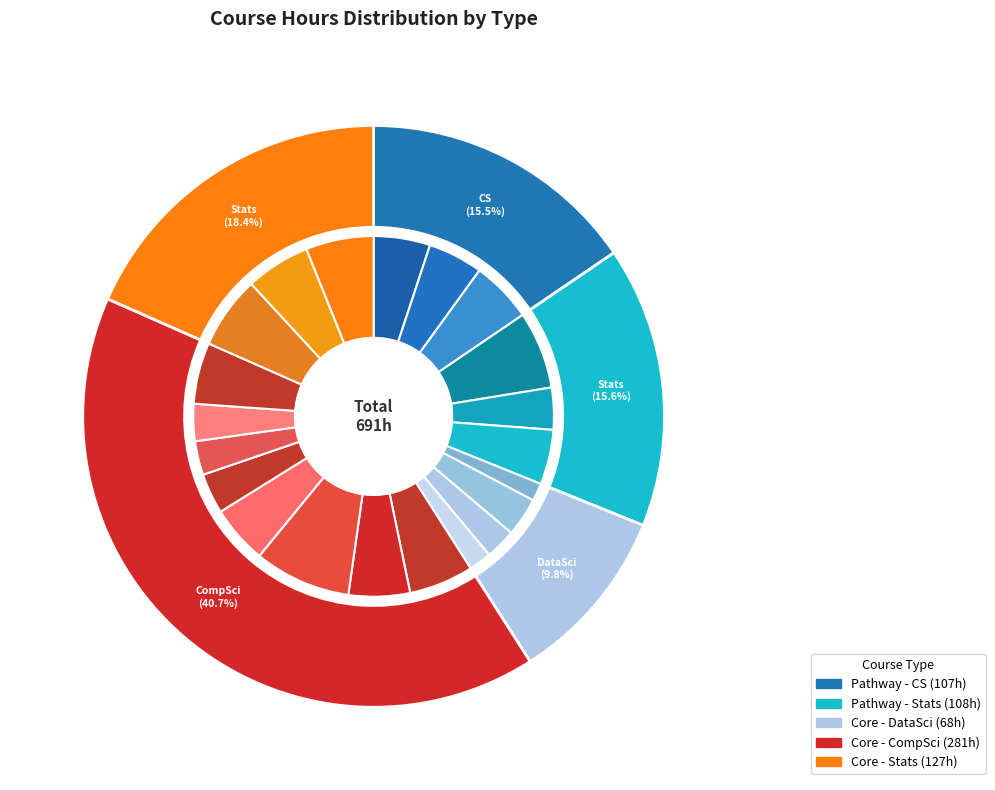

How many slices are in this pie chart?

21